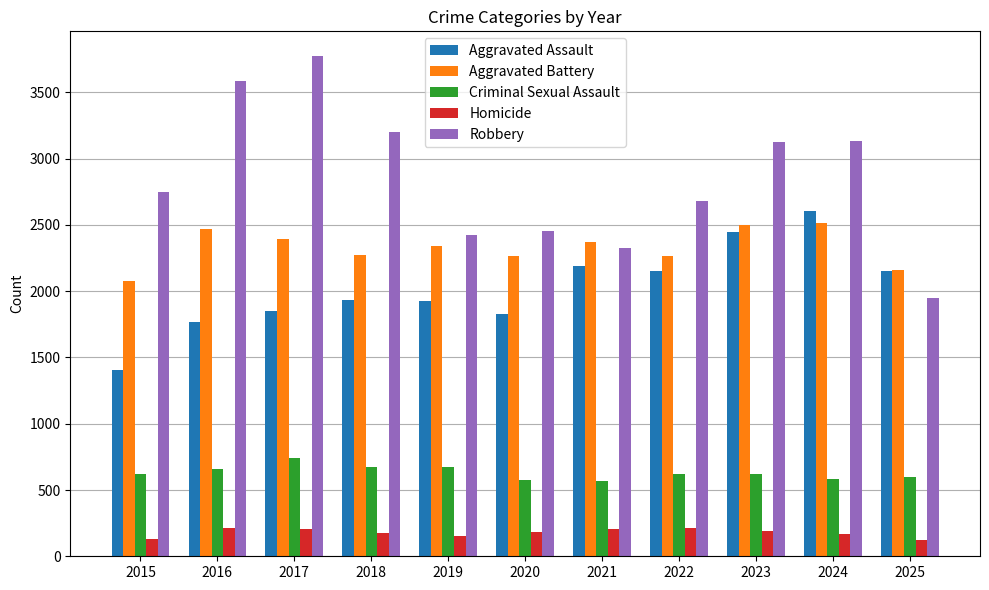

What is the total value across all series at 2020?

7300